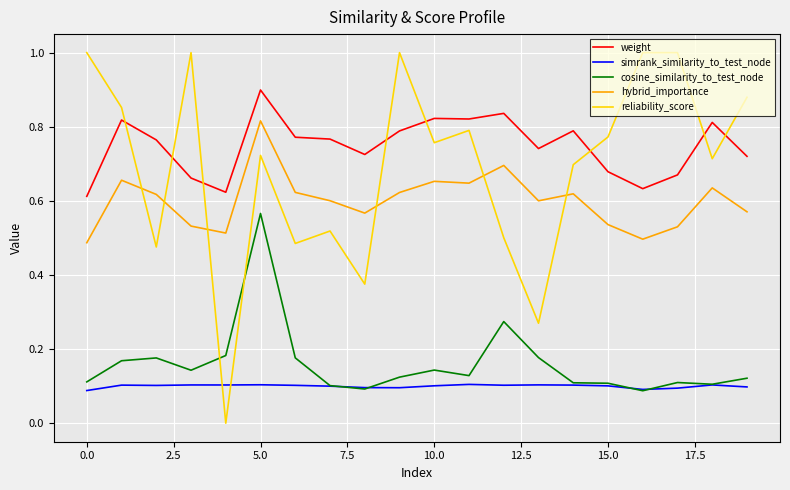

Does the chart display data point markers on the line(s)?

No